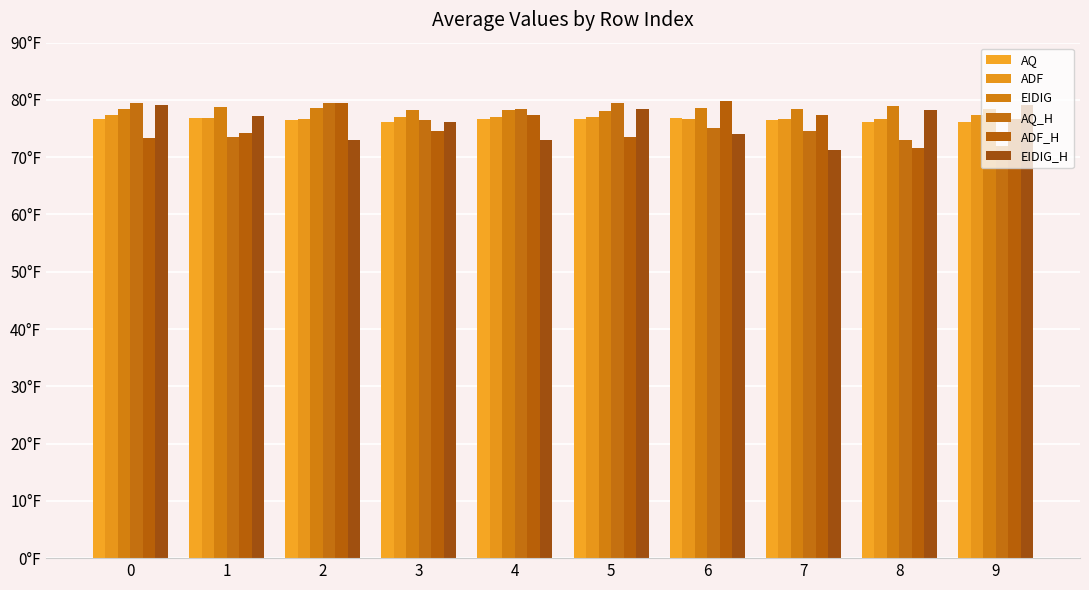

What is the difference between the highest and lowest values at 1?

5.4